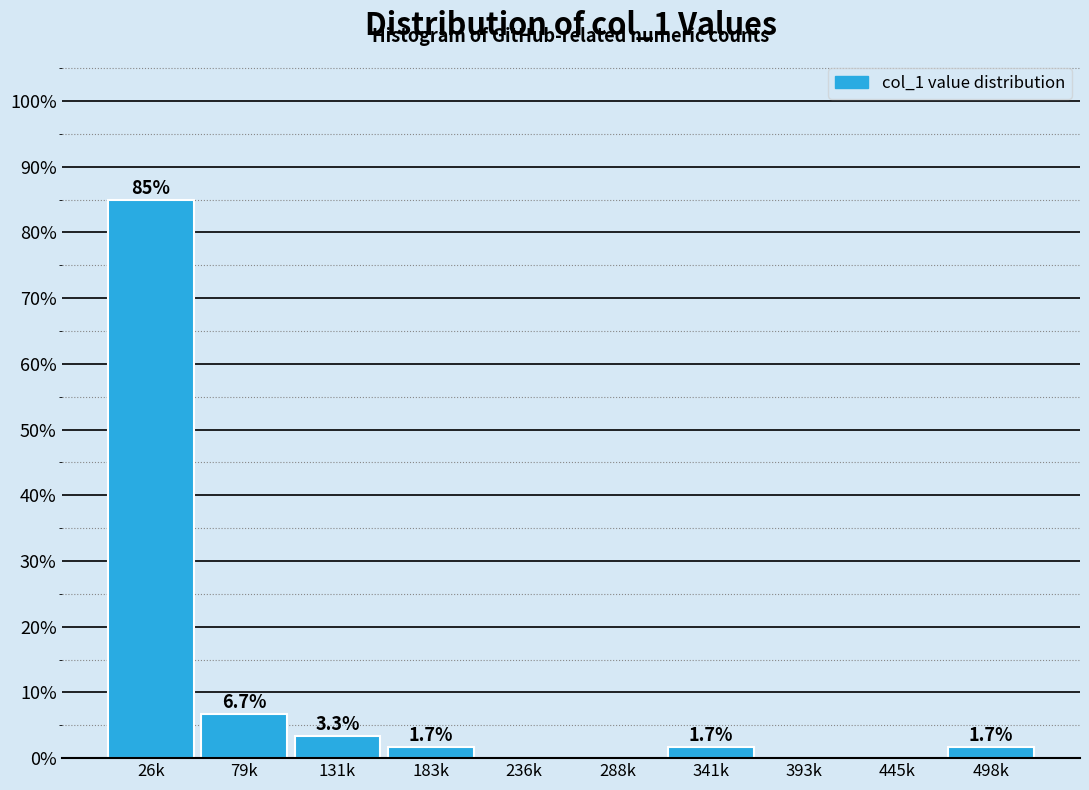

Reading left to right, transcribe all the data shown in this chart.

26k=85.0	79k=6.7	131k=3.3	183k=1.7	236k=0.0	288k=0.0	341k=1.7	393k=0.0	445k=0.0	498k=1.7